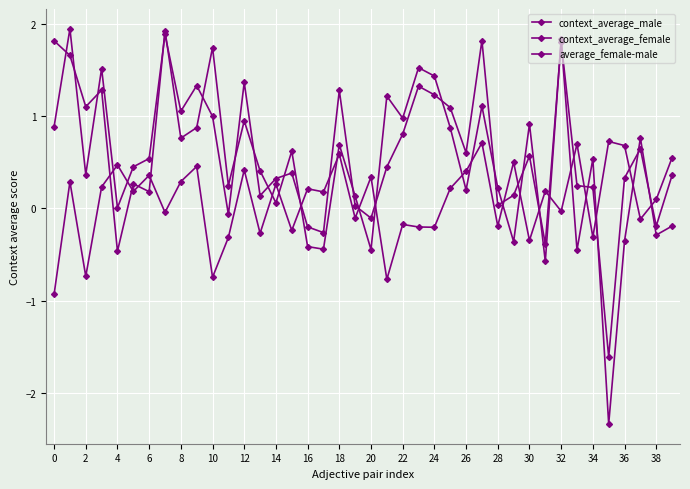

How many distinct data groups are displayed?

3